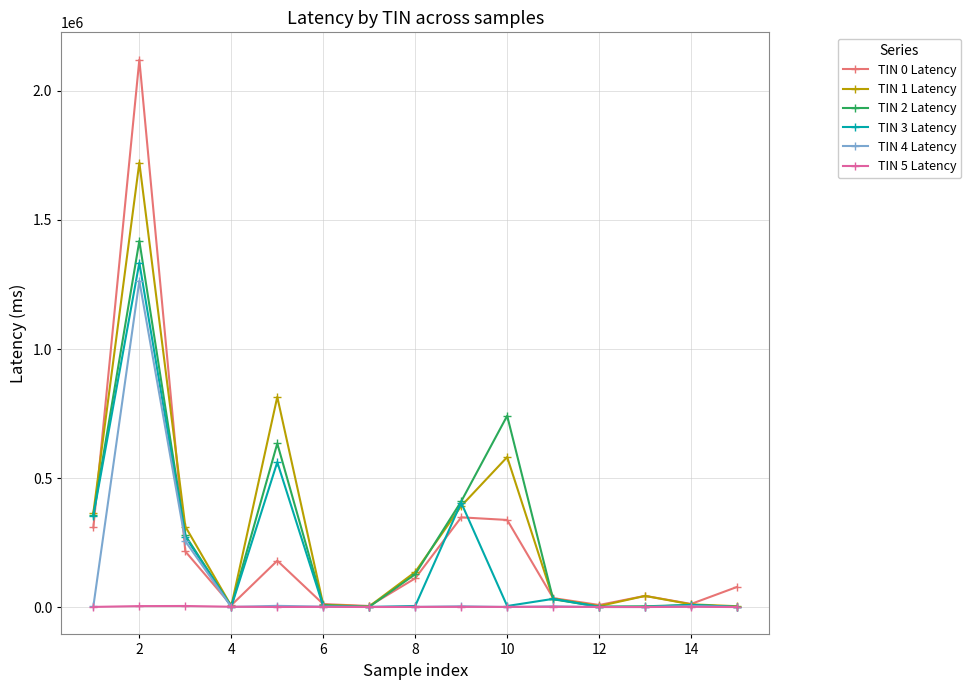

What is the maximum value shown in the chart?

2119979